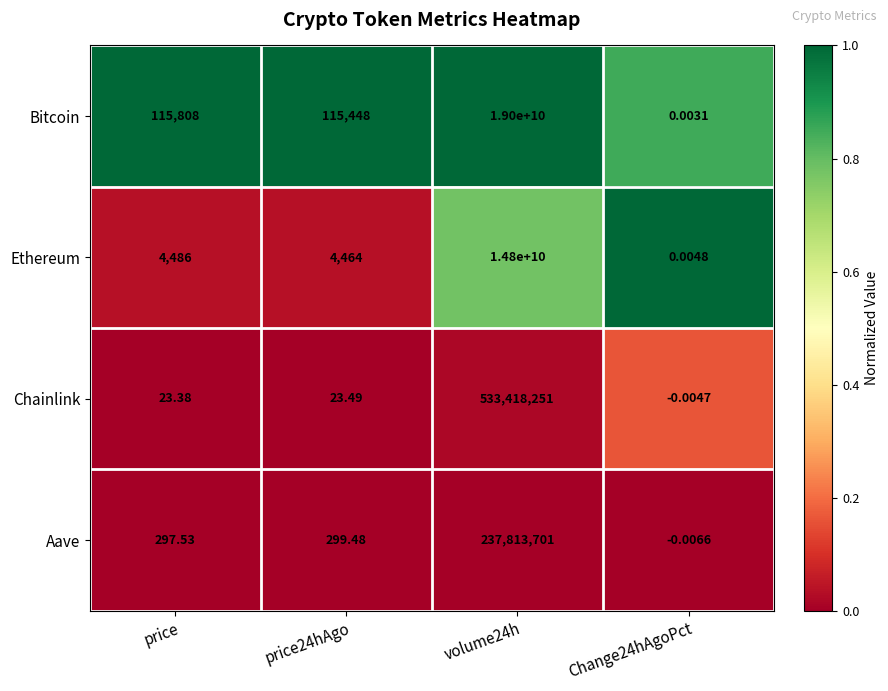

Which series has the largest total across all categories?

Bitcoin